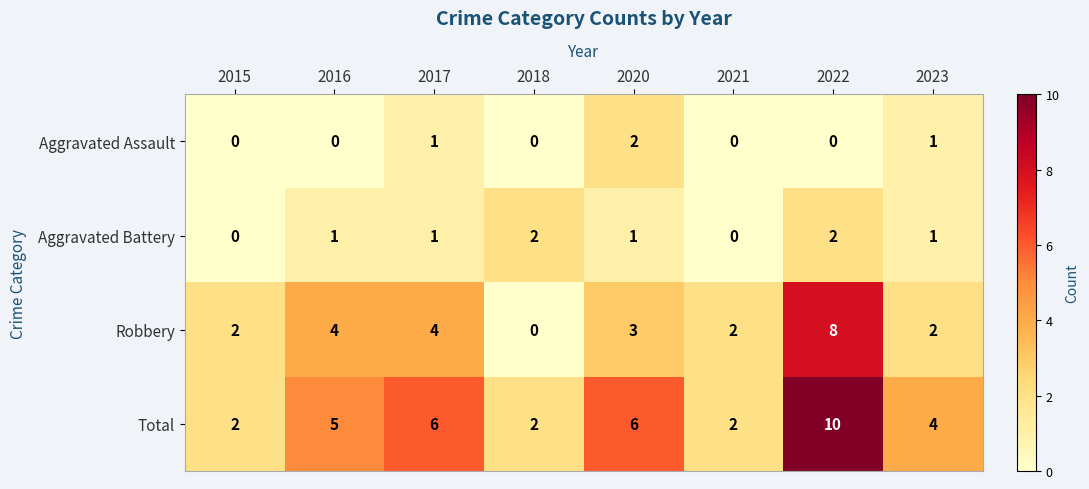

At which category is the sum across all series the highest?

2022